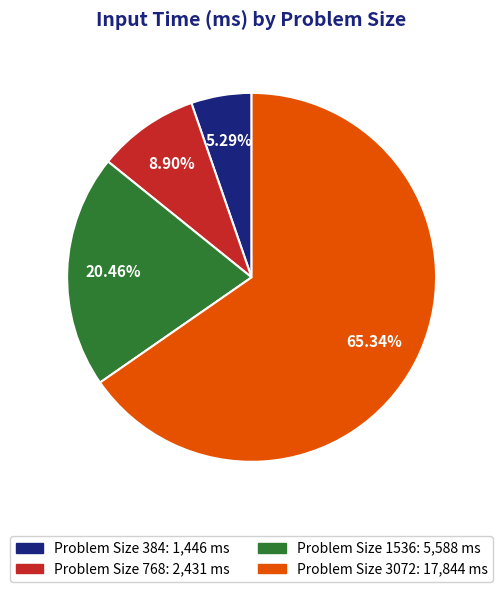

How many slices are in this pie chart?

4